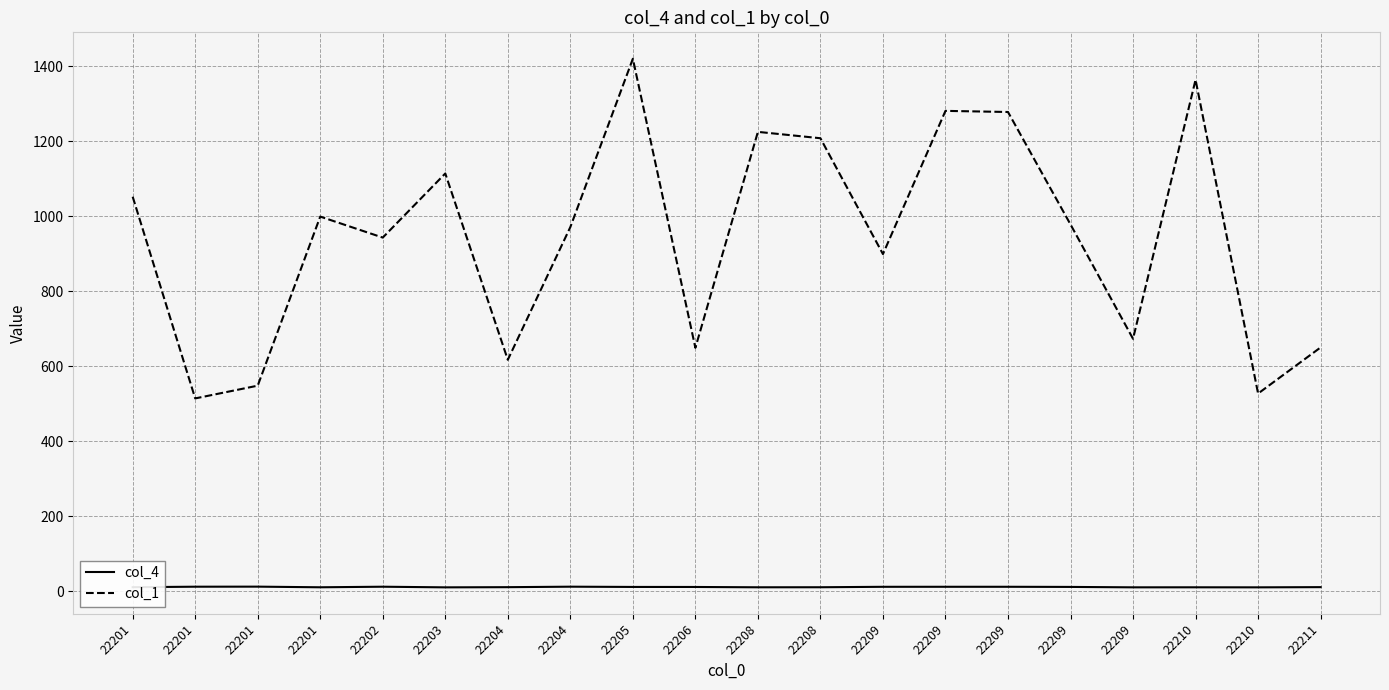

Reading left to right, extract all data points from this chart.

col_4: 10.4	11.7	11.9	10.2	11.7	10.0	10.5	11.8	11.1	11.0	10.2	10.3	11.5	11.5	11.6	11.2	10.1	10.2	10.1	10.6
col_1: 1052.0	514.0	548.0	999.0	943.0	1114.0	617.0	971.0	1420.0	649.0	1225.0	1208.0	899.0	1281.0	1278.0	978.0	673.0	1364.0	527.0	650.0